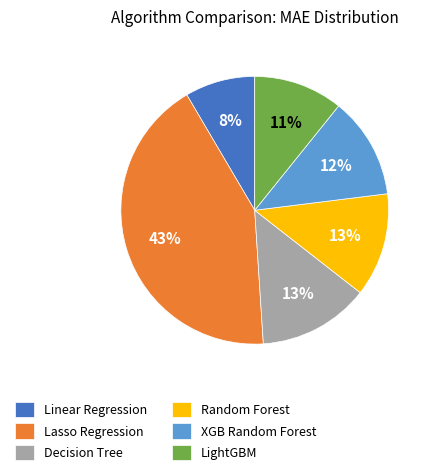

To the nearest percent, what is the combined percentage of XGB Random Forest and Random Forest?

25%